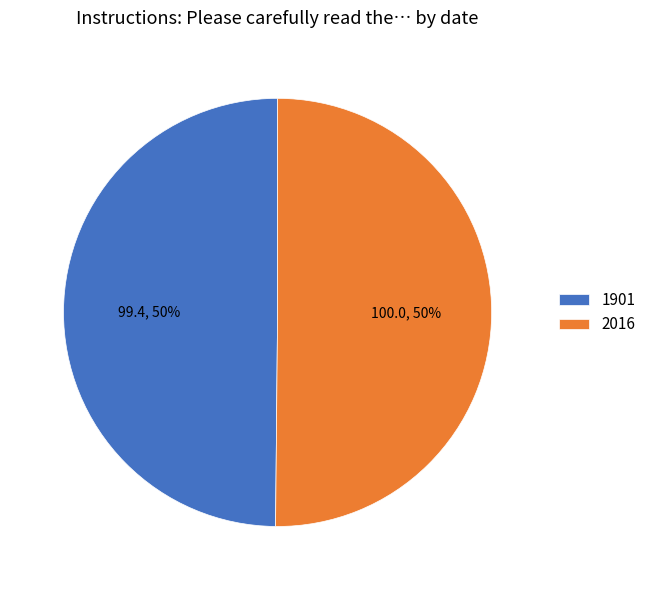

Count the number of slices in the pie.

2